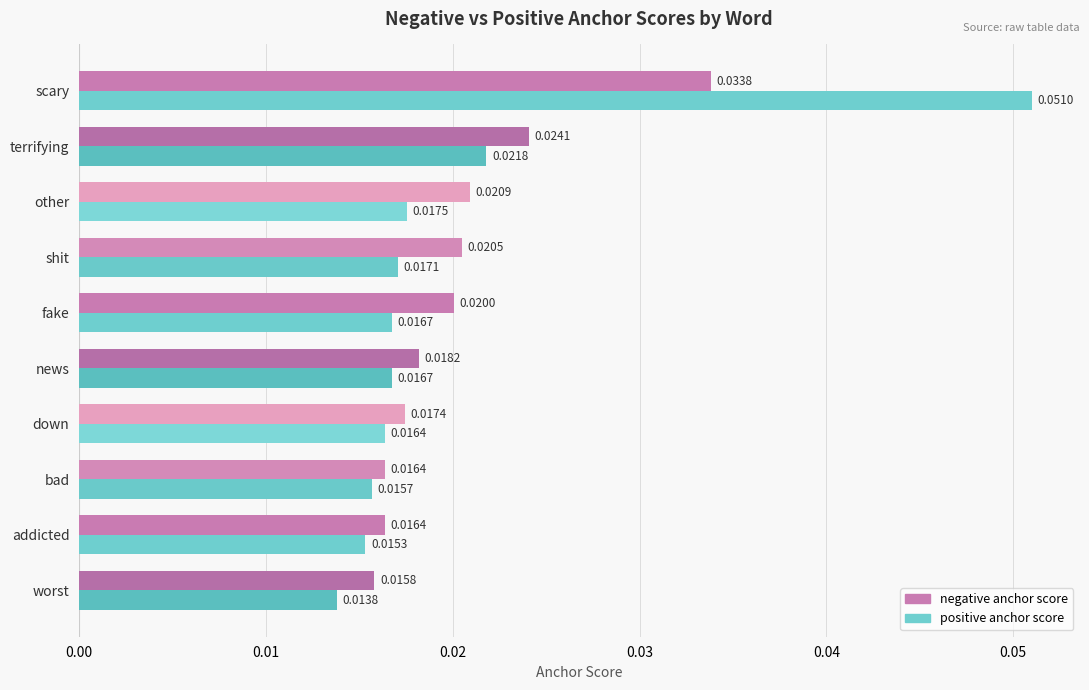

At which label does positive anchor score reach its peak?

scary